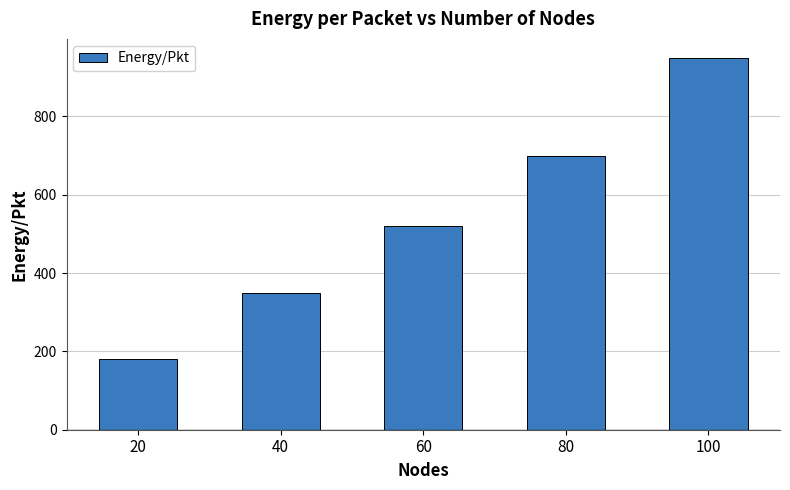

Which label corresponds to the largest value in the chart?

100